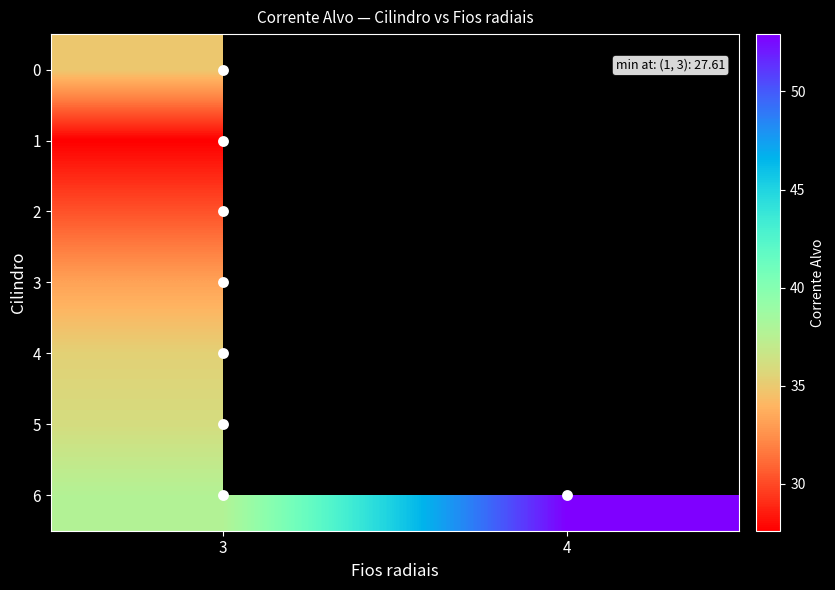

At which category does the chart reach its minimum across all series?

3